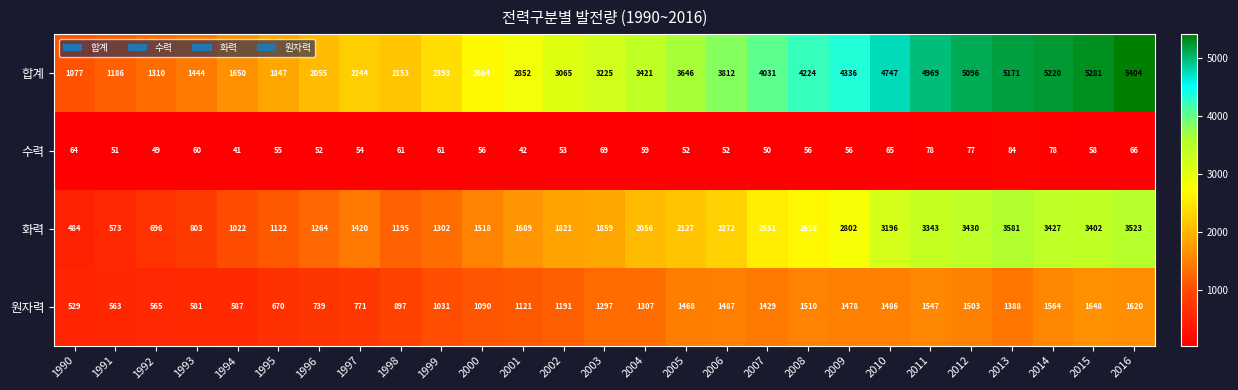

Where does the 수력 series first go above 56?

1990